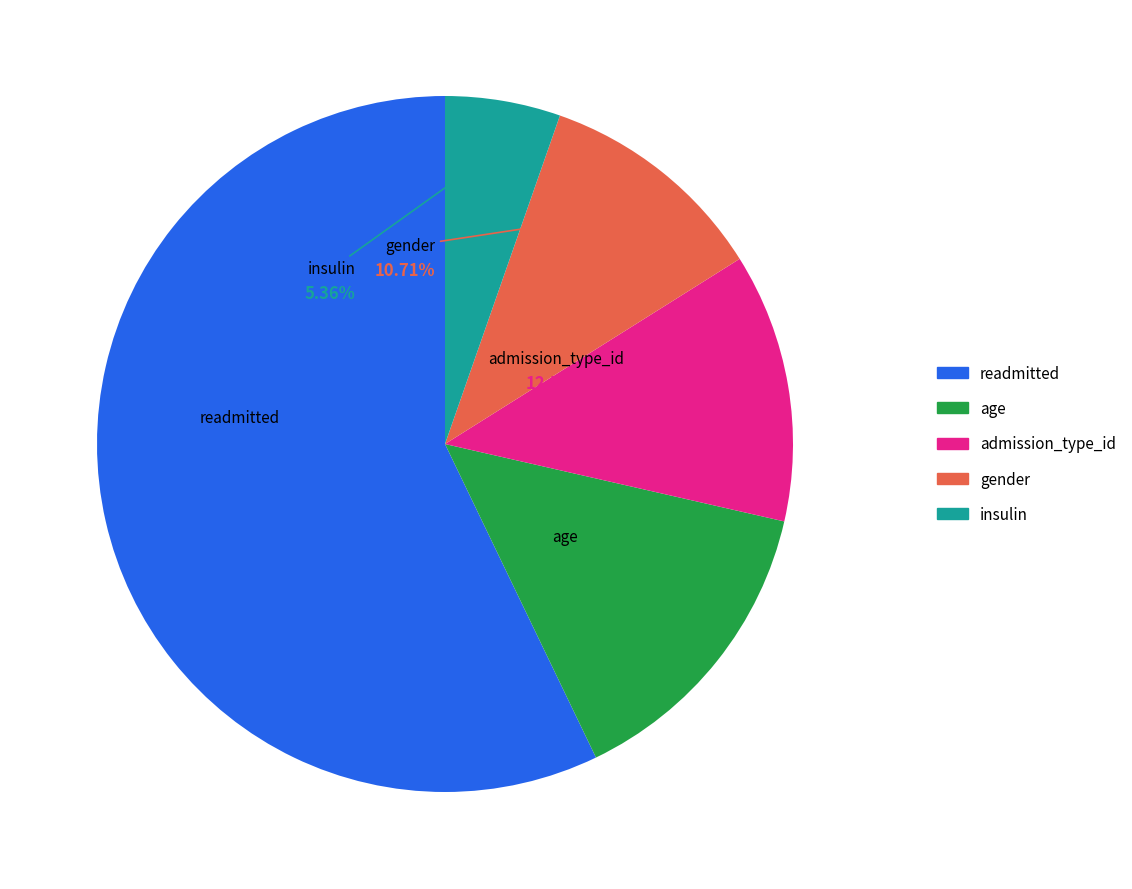

Which has a higher value, age or insulin?

age